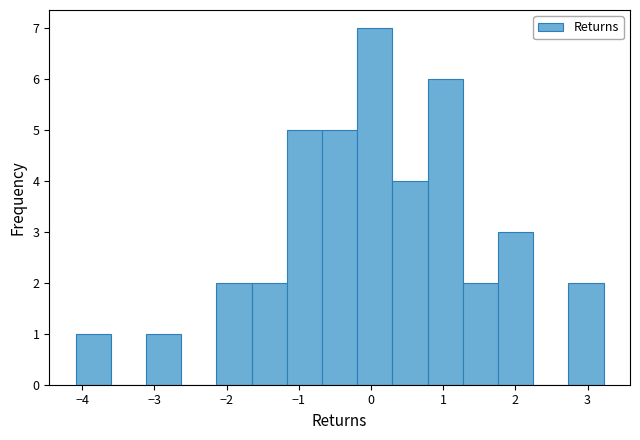

Reading left to right, list every bar in this chart as the range it spans on the x-axis followed by its height. Neither the bar edges nor the heights are printed on the chart, so give them approximately, as read against the axes.

-4.1 to -3.6: 1
-3.6 to -3.1: 0
-3.1 to -2.6: 1
-2.6 to -2.1: 0
-2.1 to -1.7: 2
-1.7 to -1.2: 2
-1.2 to -0.7: 5
-0.7 to -0.2: 5
-0.2 to 0.3: 7
0.3 to 0.8: 4
0.8 to 1.3: 6
1.3 to 1.8: 2
1.8 to 2.2: 3
2.2 to 2.7: 0
2.7 to 3.2: 2